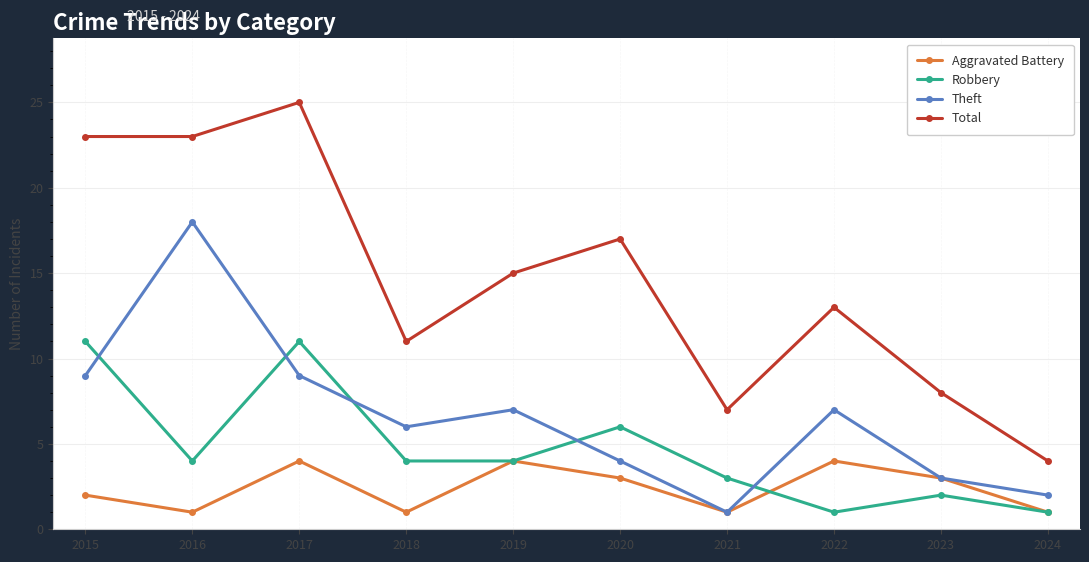

Where is the first local maximum for Aggravated Battery?

2017